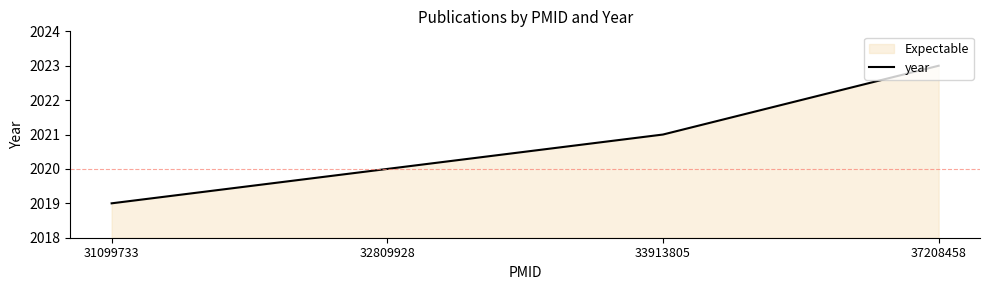

The chart shows a value of 3196 at 37208458. True or false?

False